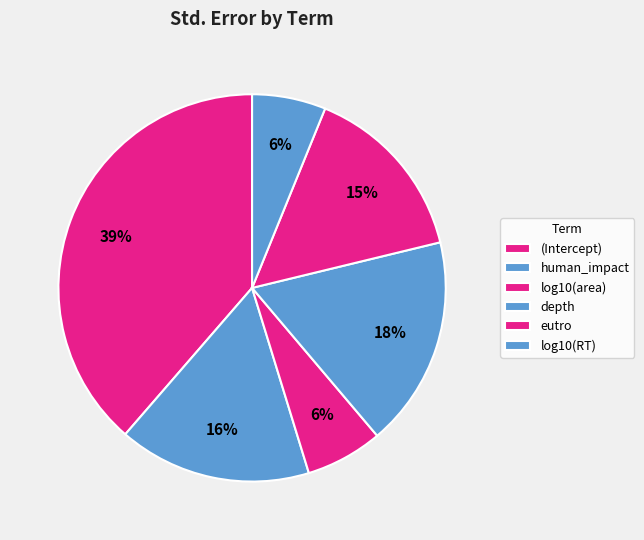

True or false: depth accounts for 8% of the total.

False